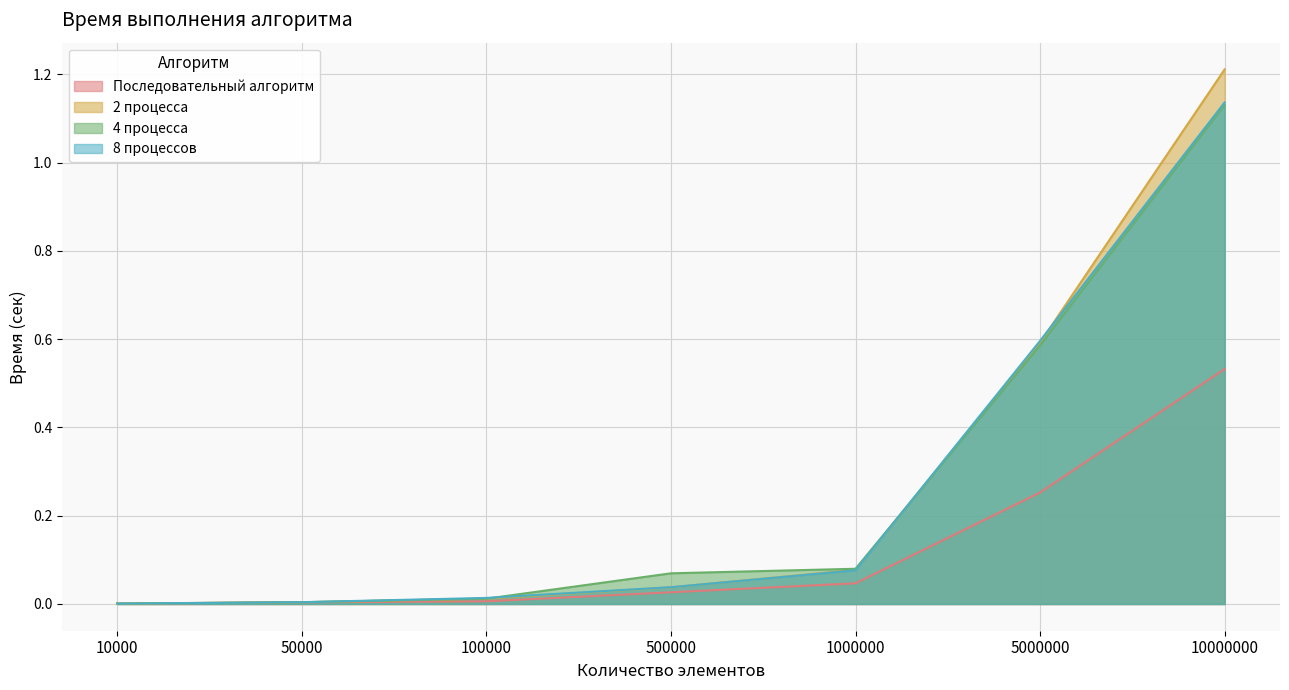

Where do 4 процесса and 8 процессов first cross each other?

10000 and 50000